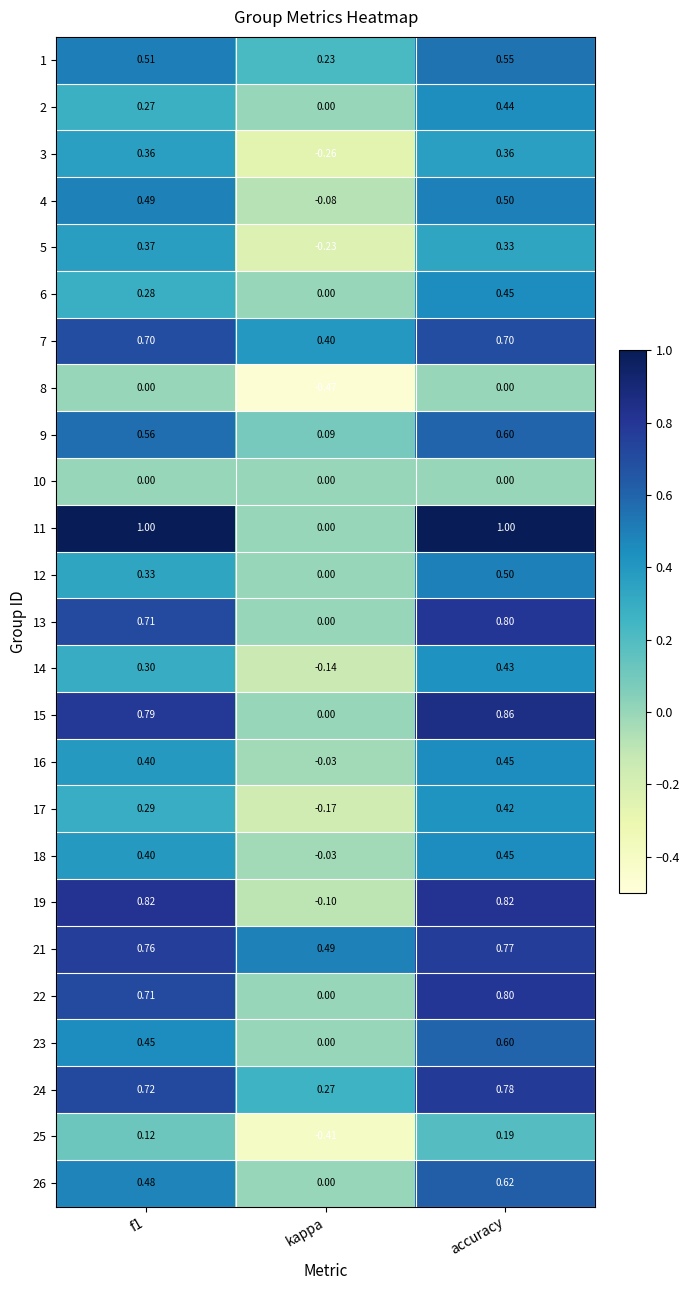

Which category has the lowest value across all series?

kappa